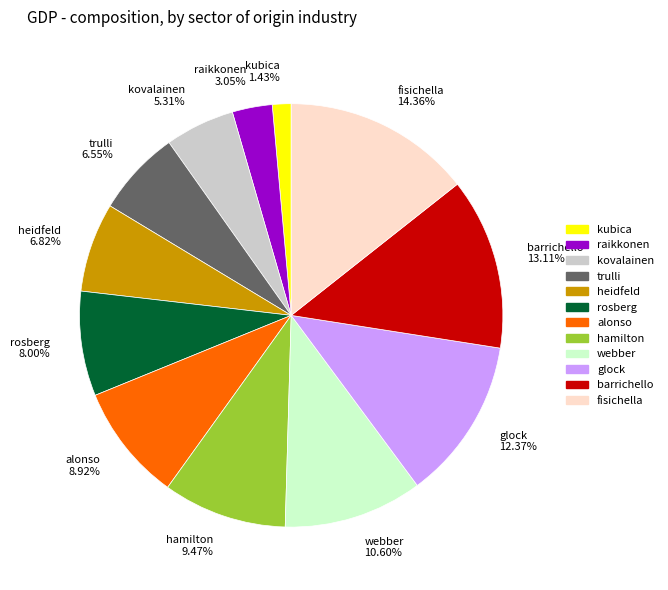

The kovalainen slice represents 5% of the pie. True or false?

True